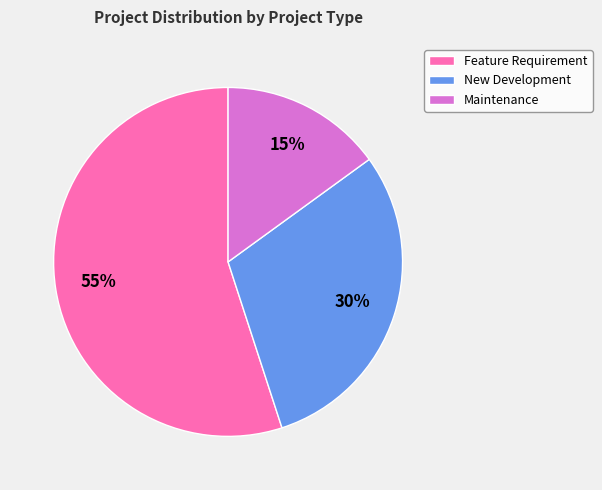

Is it true that New Development is 30% of the pie?

True